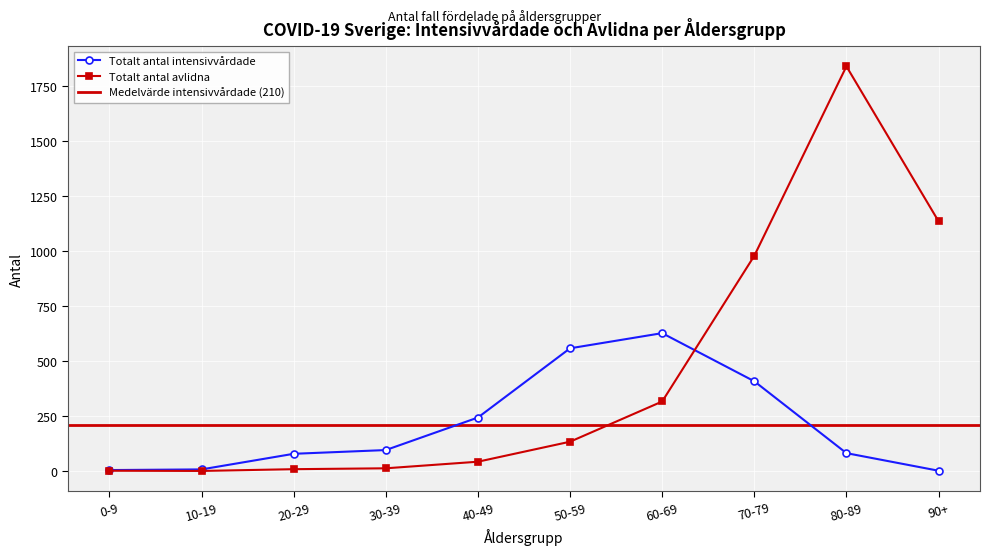

True or false: Totalt_antal_avlidna and Totalt_antal_intensivvårdade intersect in this chart.

True